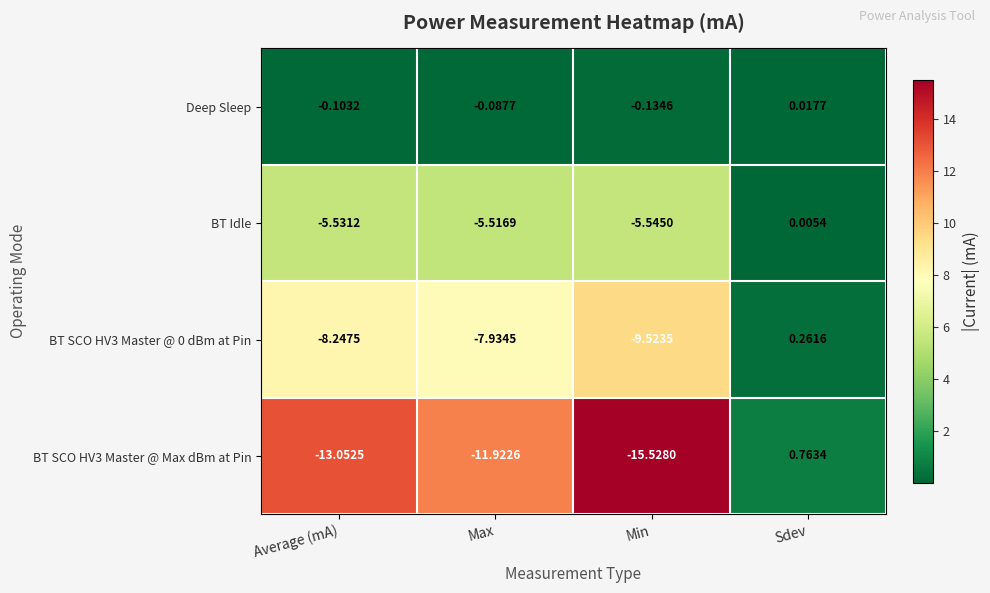

Rank the categories by Deep Sleep value from lowest to highest.

Min, Average (mA), Max, Sdev